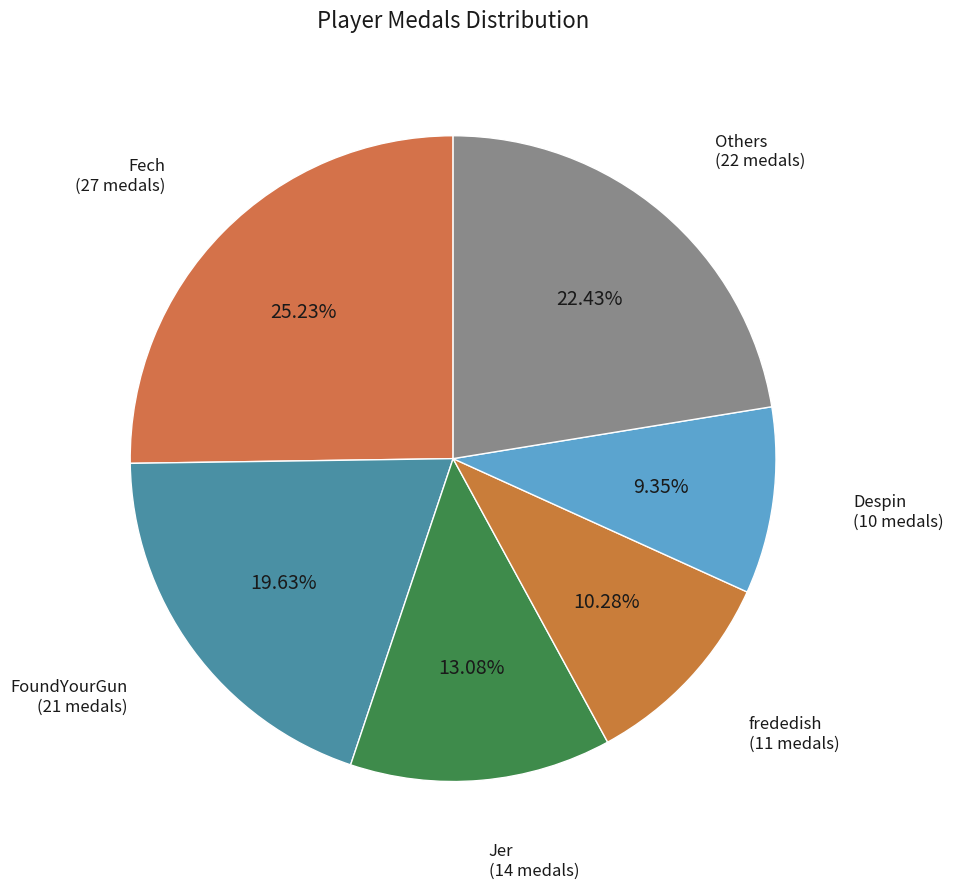

Which slice is the largest?

Fech (27 medals)